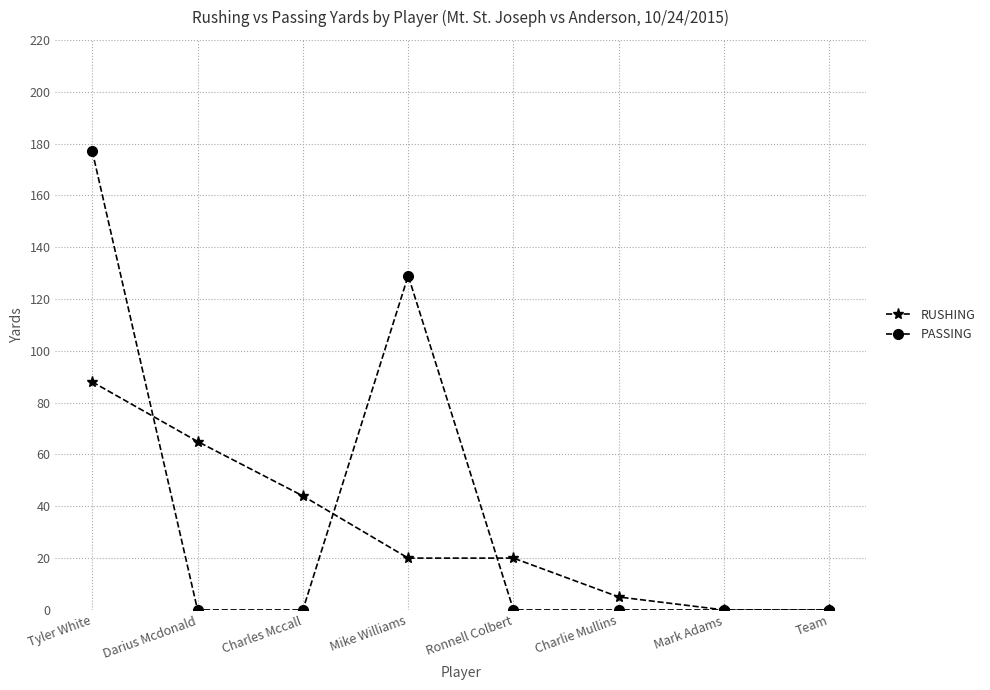

True or false: PASSING has a value of 177 at Tyler White.

True